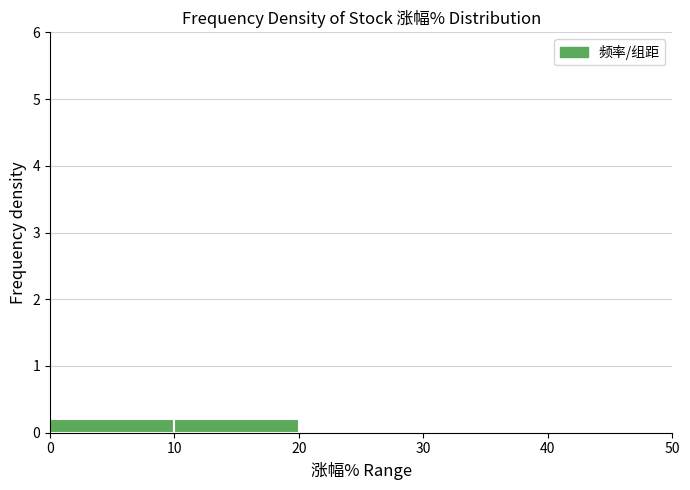

Reading left to right, transcribe this chart: for each bar, give the range it covers on the x-axis and its height. The values are not printed on the chart, so give them approximately, as read against the axis.

0 to 10: 0.2
10 to 20: 0.2
20 to 30: 0
30 to 40: 0
40 to 50: under 0.1